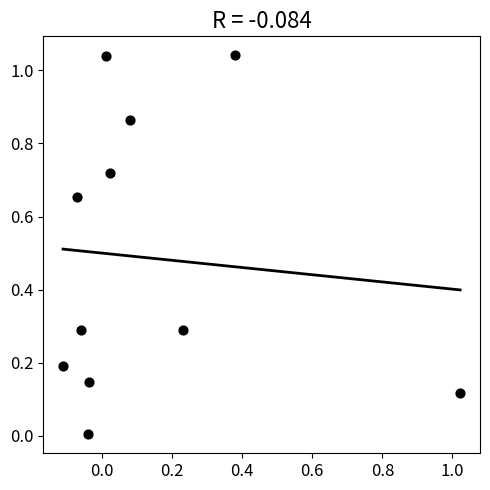

What is the range of X values (max minus min)?

1.1